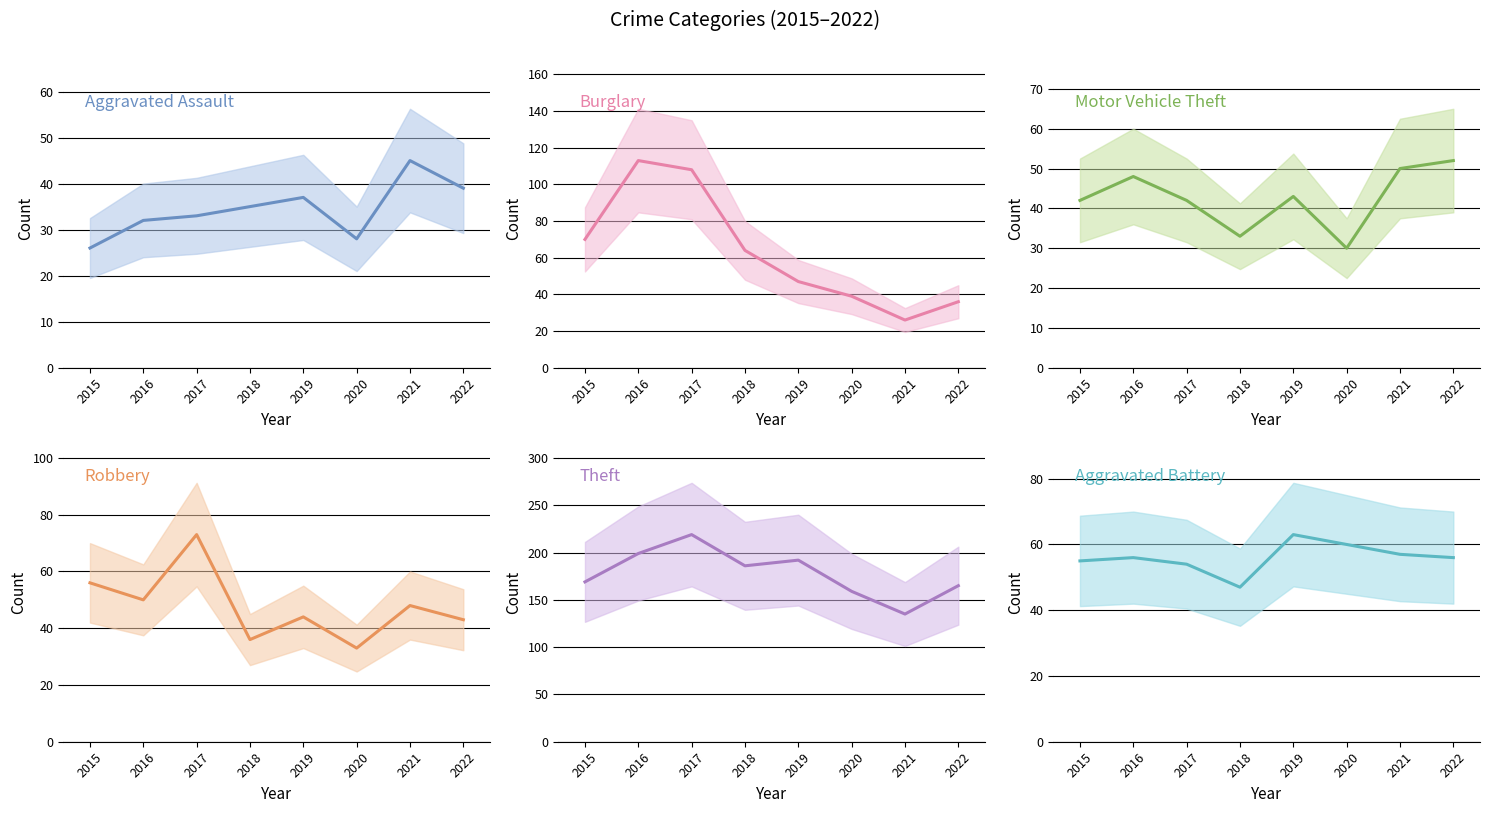

Which series changed the most between 2016 and 2022?

Burglary